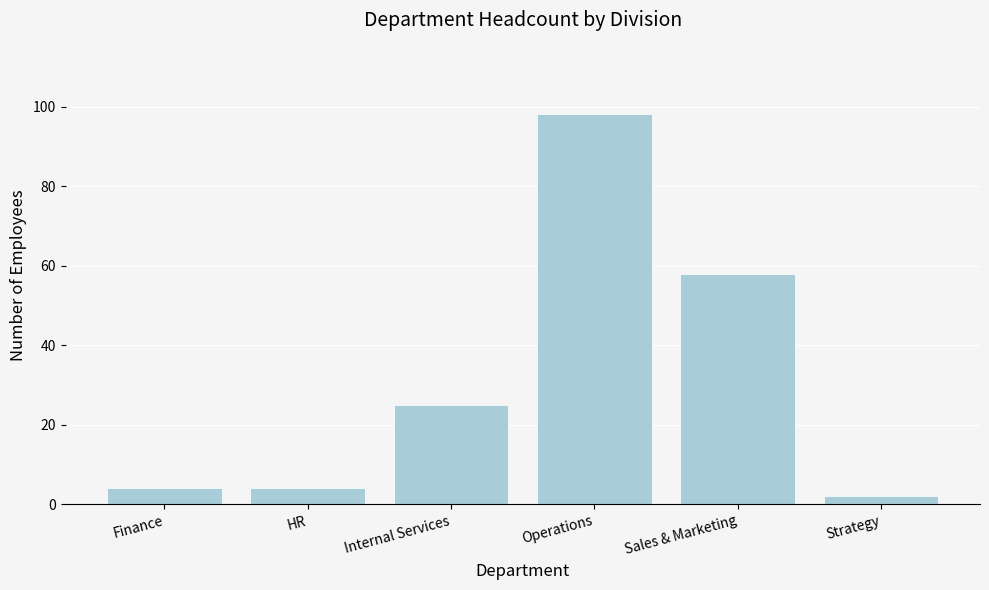

Which category has the lowest value across all series?

Strategy